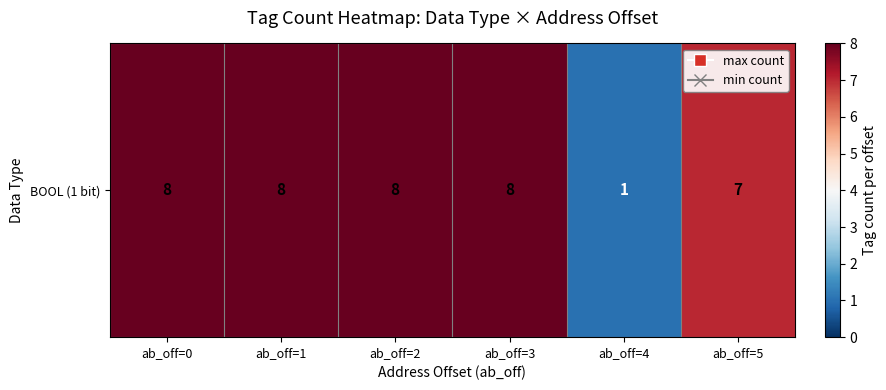

What is the greatest value displayed?

8